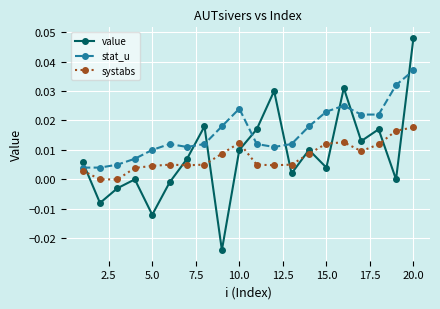

Which series has the largest range (max minus min)?

value